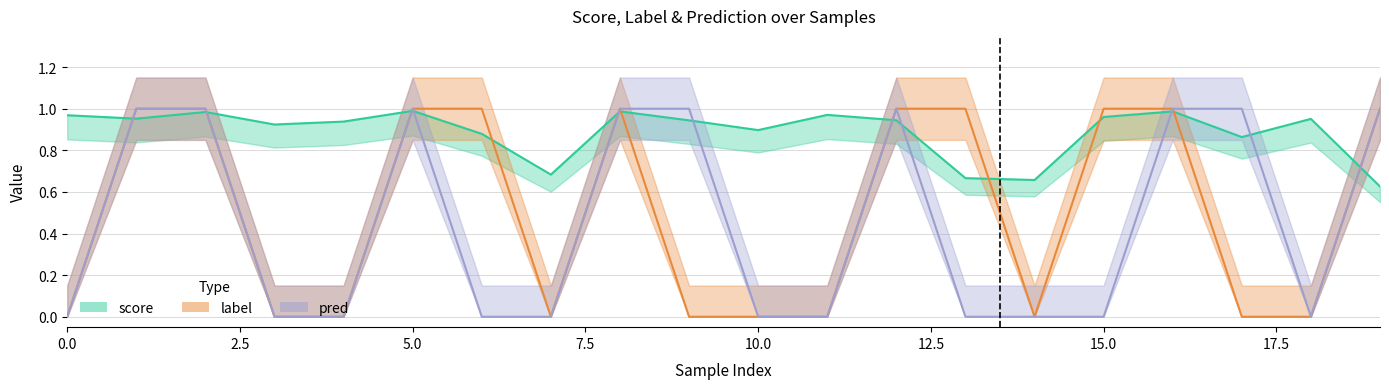

Which series has the widest spread of values?

label